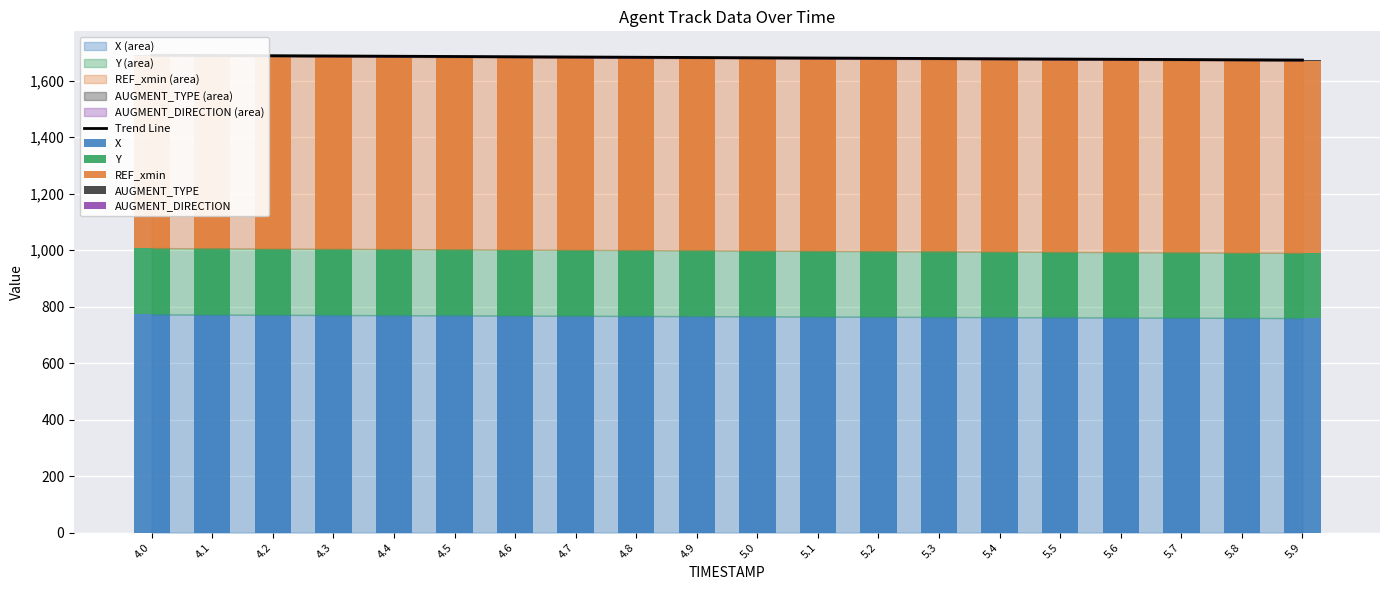

What is the label of the 16th bar from the left?

5.5